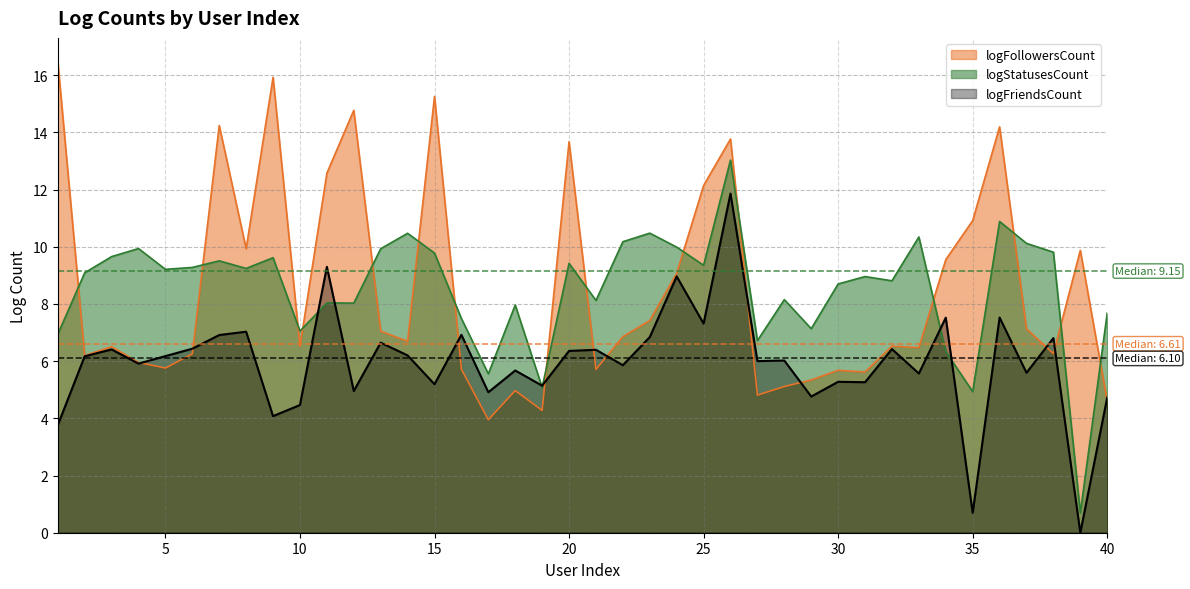

At which category does logFriendsCount reach its first local valley?

4